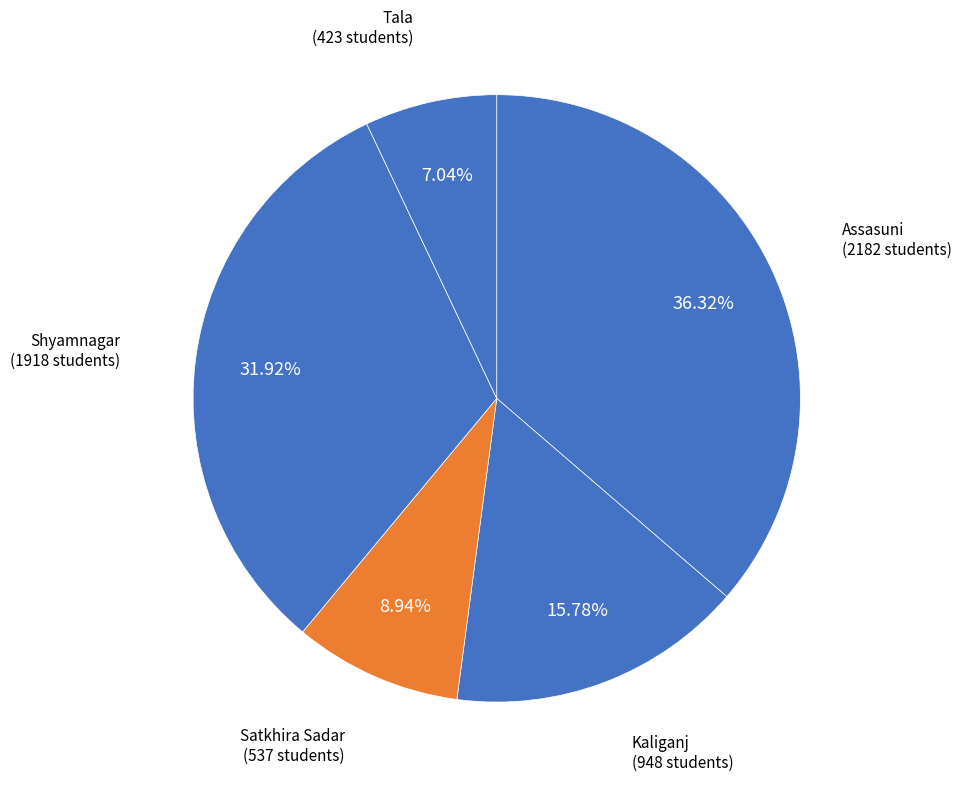

How many segments does this pie chart have?

5